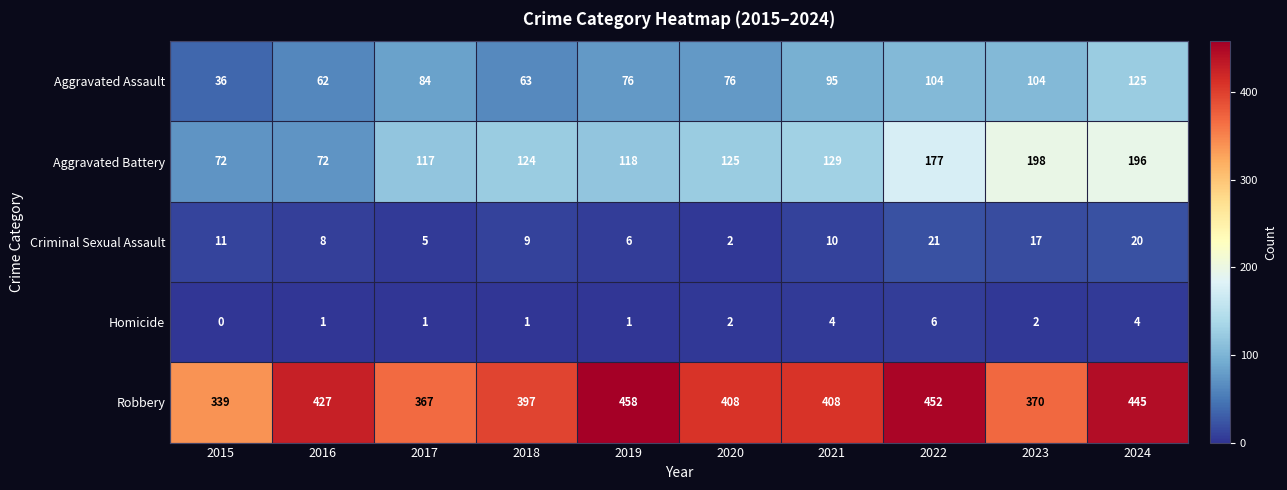

The Aggravated Battery series shows 295 at 2022. True or false?

False